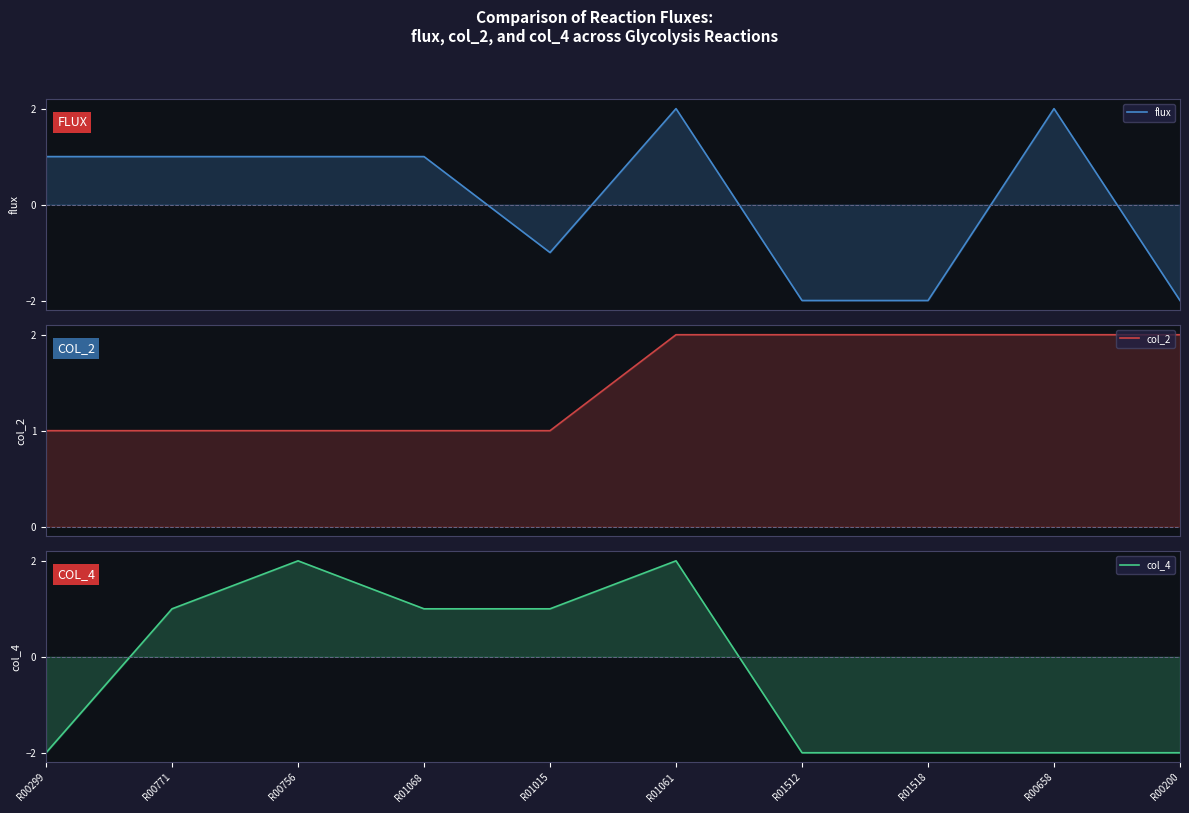

Count the col_2 values in the range 1 to 2.

10